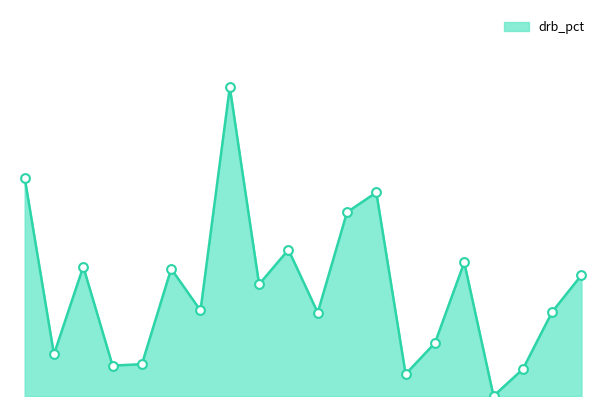

Does the chart have visible grid lines?

No